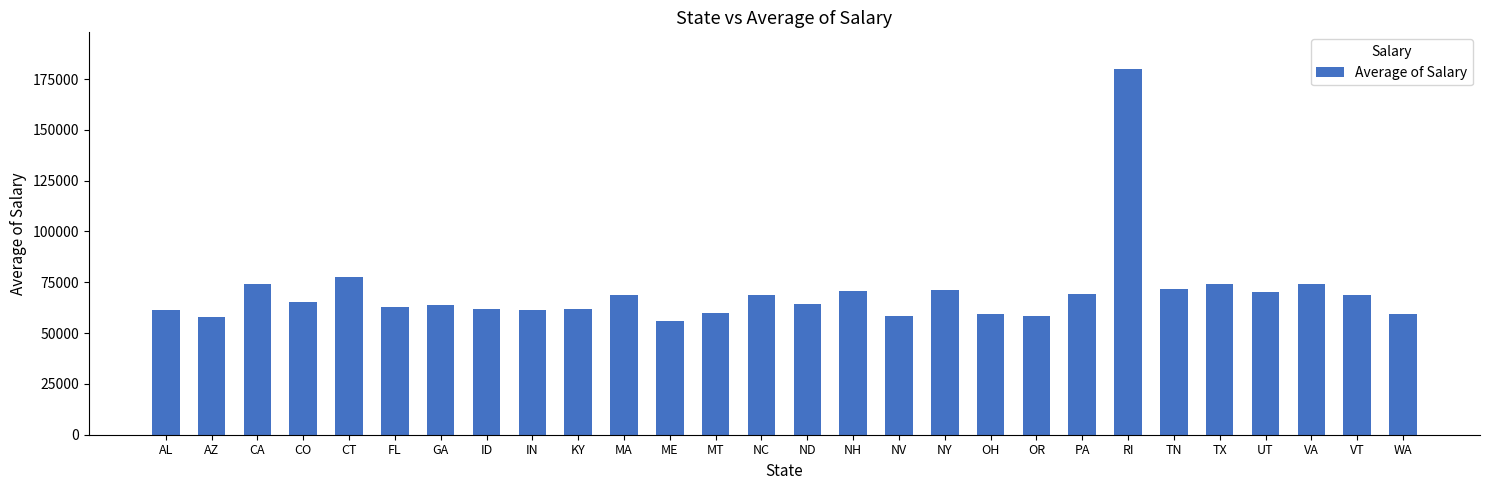

Does the chart contain any negative values?

No